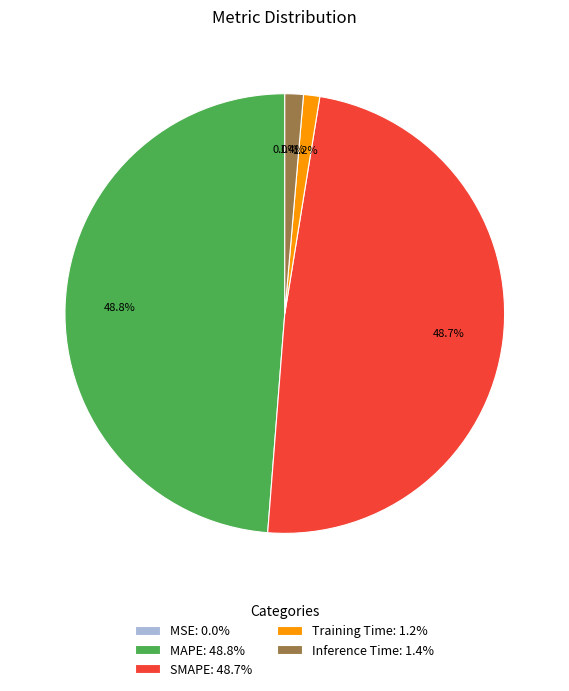

Between Inference Time: 1.4% and MAPE: 48.8%, which is larger?

MAPE: 48.8%